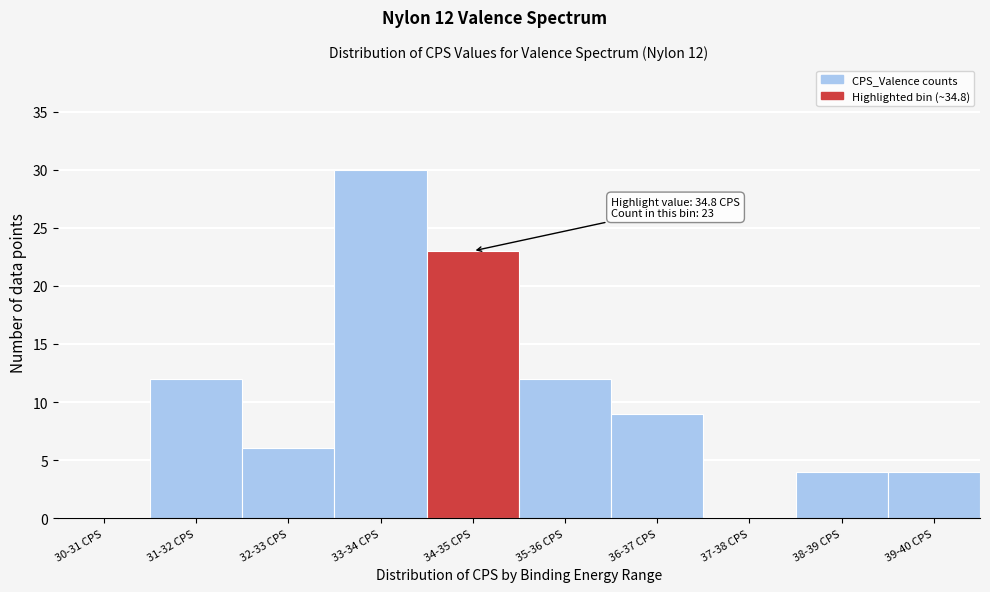

Reading right to left, transcribe all the data shown in this chart.

39-40 CPS=4	38-39 CPS=4	37-38 CPS=0	36-37 CPS=9	35-36 CPS=12	34-35 CPS=23	33-34 CPS=30	32-33 CPS=6	31-32 CPS=12	30-31 CPS=0